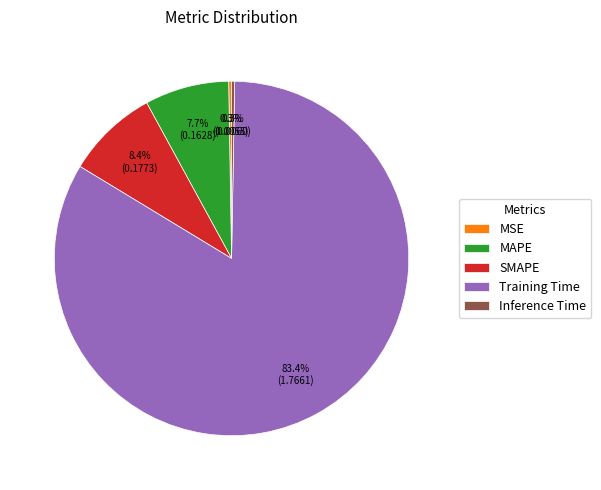

Which slice represents more than half of the pie?

Training Time